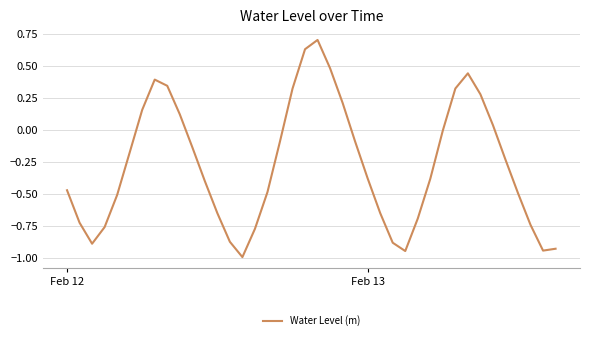

What is the difference between the second highest and second lowest values?

1.6